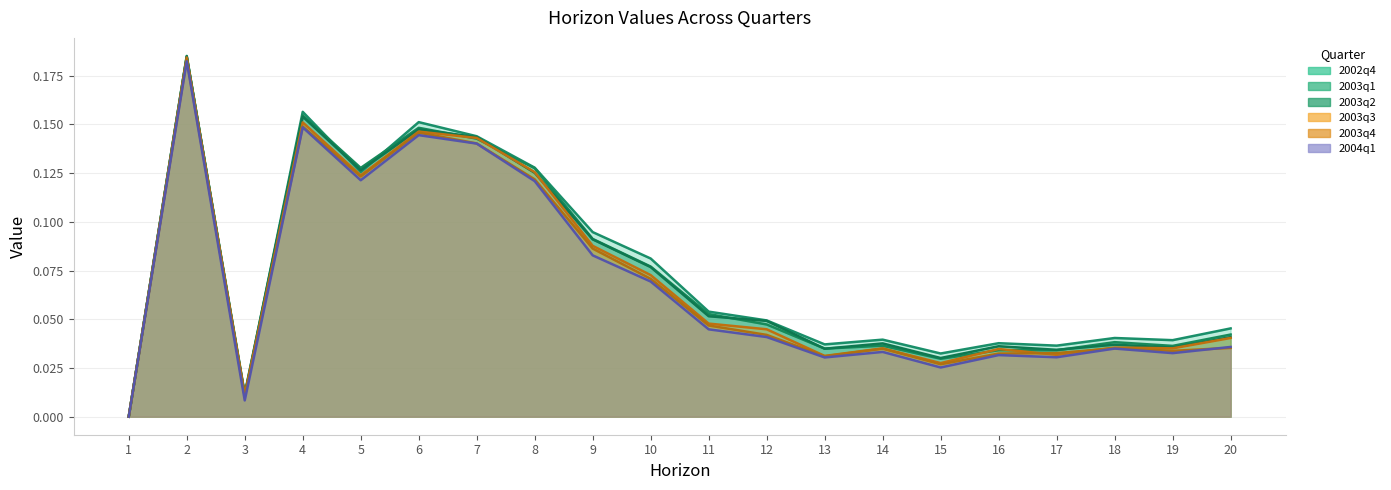

Reading left to right, extract all data points from this chart.

2002q4: 1=0.0	2=0.2	3=0.0	4=0.2	5=0.1	6=0.2	7=0.1	8=0.1	9=0.1	10=0.1	11=0.1	12=0.0	13=0.0	14=0.0	15=0.0	16=0.0	17=0.0	18=0.0	19=0.0	20=0.0
2003q1: 1=0.0	2=0.2	3=0.0	4=0.2	5=0.1	6=0.1	7=0.1	8=0.1	9=0.1	10=0.1	11=0.1	12=0.0	13=0.0	14=0.0	15=0.0	16=0.0	17=0.0	18=0.0	19=0.0	20=0.0
2003q2: 1=0.0	2=0.2	3=0.0	4=0.2	5=0.1	6=0.1	7=0.1	8=0.1	9=0.1	10=0.1	11=0.1	12=0.0	13=0.0	14=0.0	15=0.0	16=0.0	17=0.0	18=0.0	19=0.0	20=0.0
2003q3: 1=0.0	2=0.2	3=0.0	4=0.2	5=0.1	6=0.1	7=0.1	8=0.1	9=0.1	10=0.1	11=0.0	12=0.0	13=0.0	14=0.0	15=0.0	16=0.0	17=0.0	18=0.0	19=0.0	20=0.0
2003q4: 1=0.0	2=0.2	3=0.0	4=0.1	5=0.1	6=0.1	7=0.1	8=0.1	9=0.1	10=0.1	11=0.0	12=0.0	13=0.0	14=0.0	15=0.0	16=0.0	17=0.0	18=0.0	19=0.0	20=0.0
2004q1: 1=0.0	2=0.2	3=0.0	4=0.1	5=0.1	6=0.1	7=0.1	8=0.1	9=0.1	10=0.1	11=0.0	12=0.0	13=0.0	14=0.0	15=0.0	16=0.0	17=0.0	18=0.0	19=0.0	20=0.0